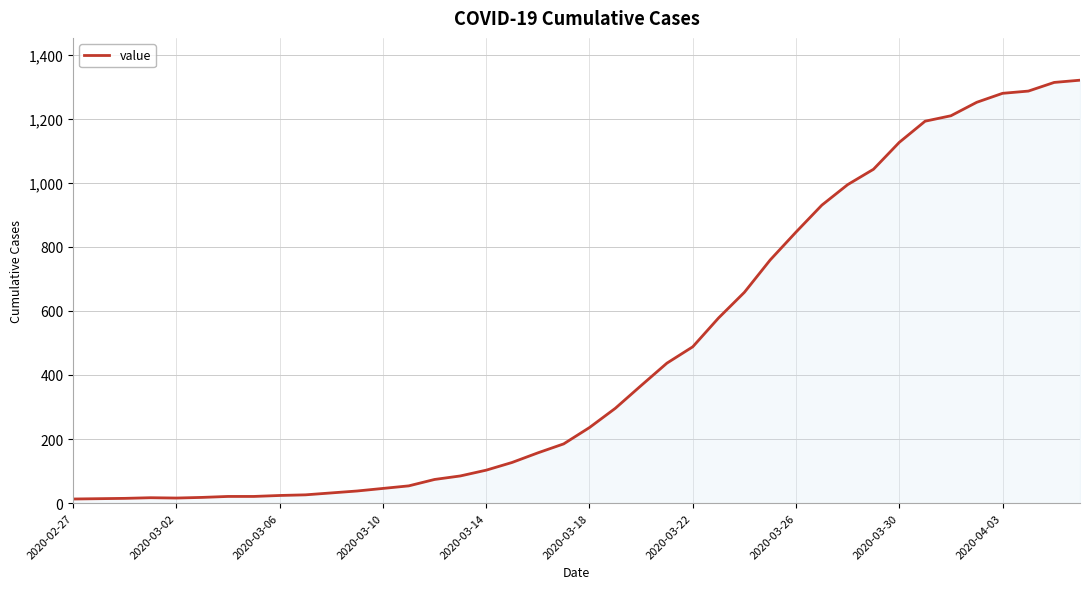

What is the smallest value displayed?

13